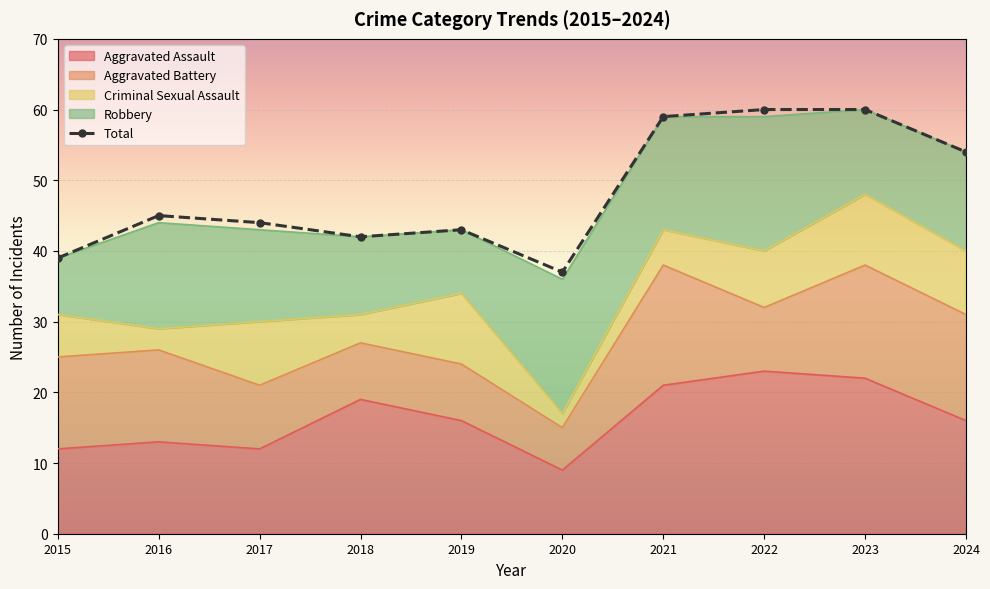

Reading left to right, what are all the values shown in this chart?

39	45	44	42	43	37	59	60	60	54